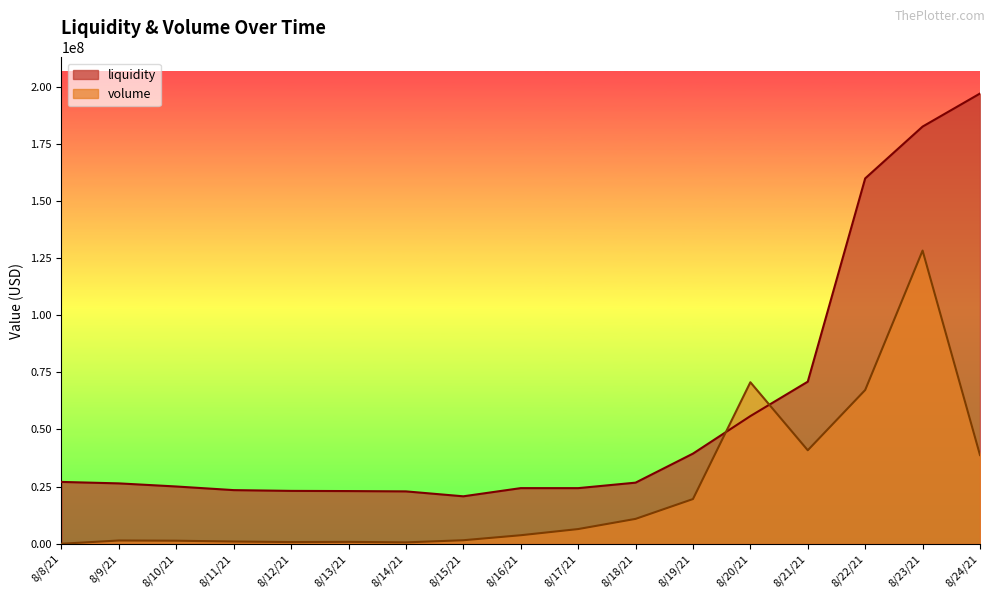

How many times do liquidity and volume cross each other?

2